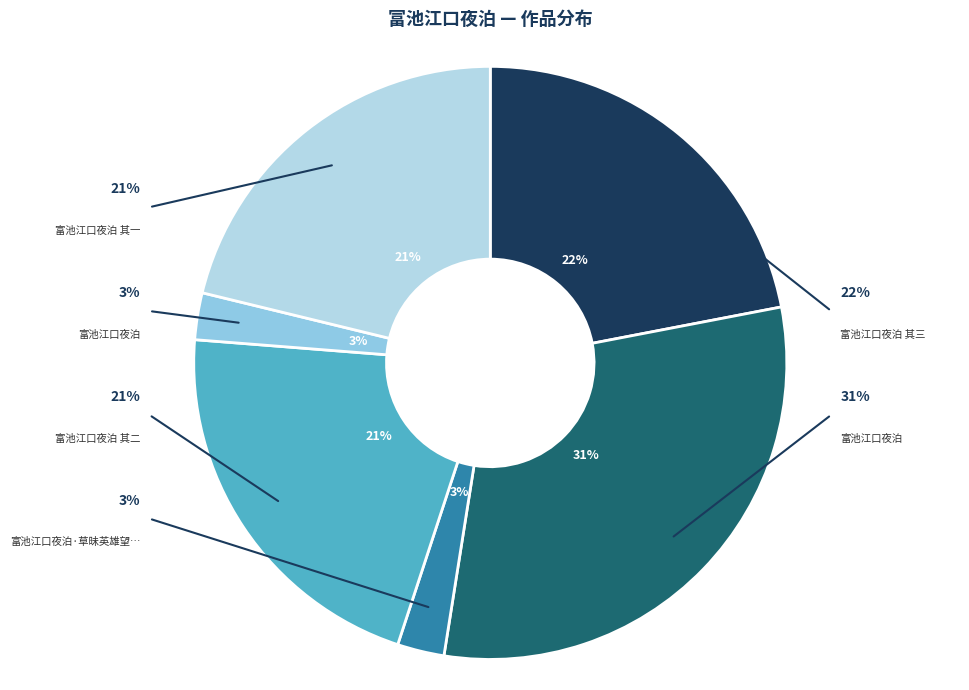

To the nearest percent, what is the difference between the 富池江口夜泊 and 富池江口夜泊 其一 slice percentages?

9%